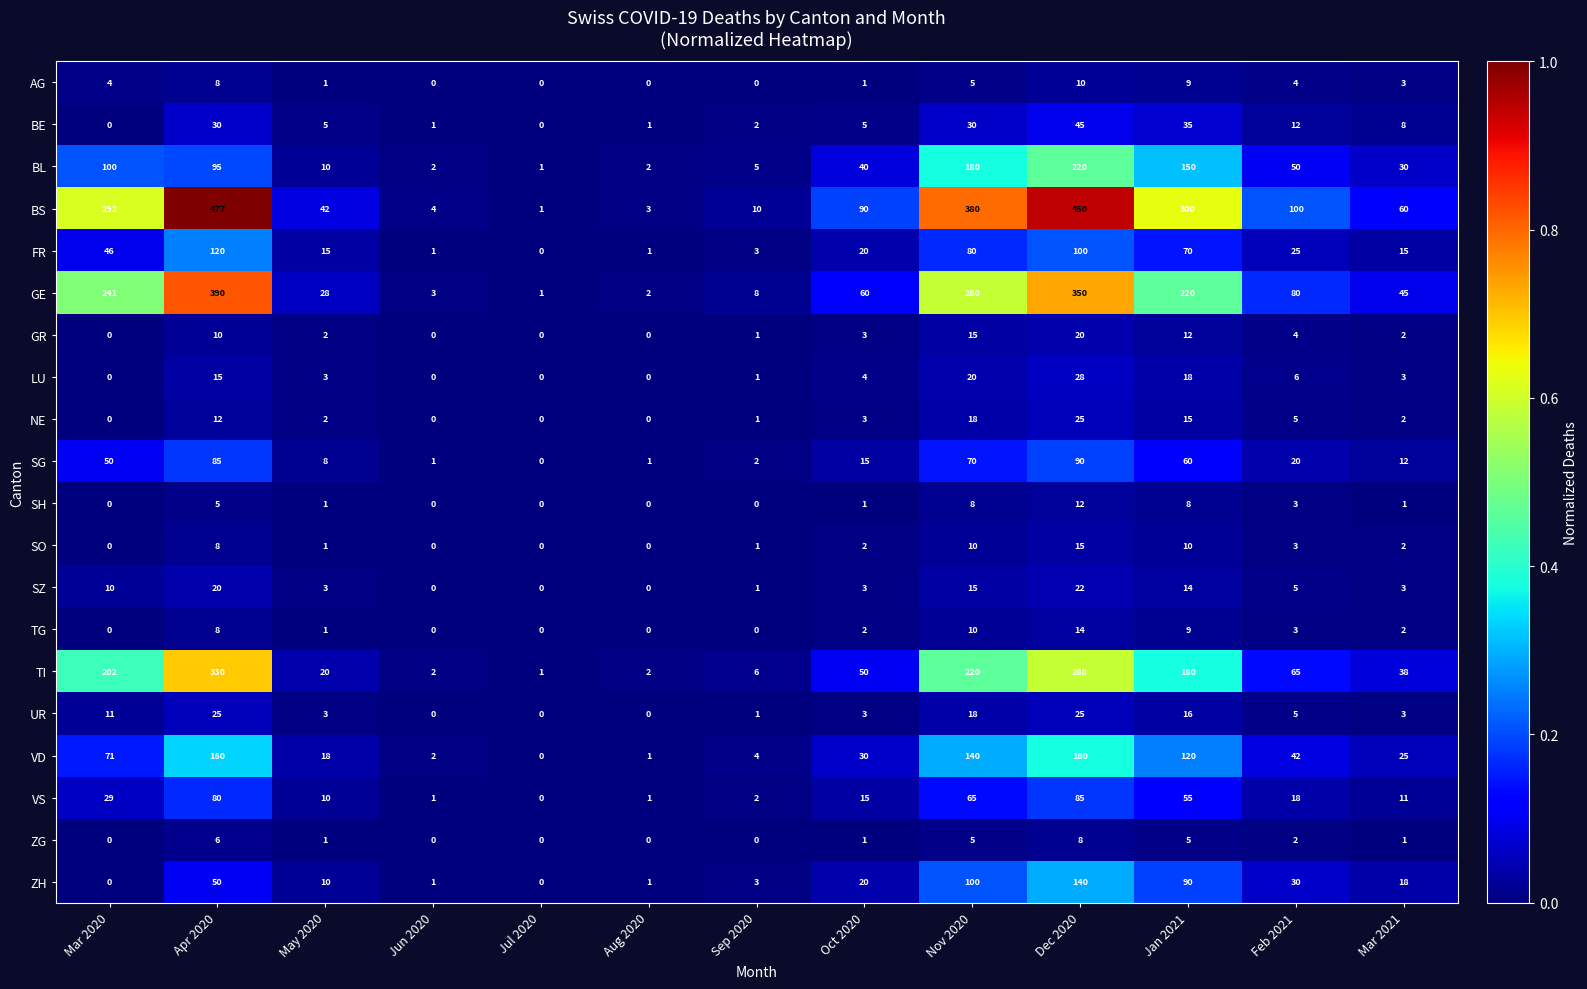

True or false: GR has a value of 22 at Nov 2020.

False